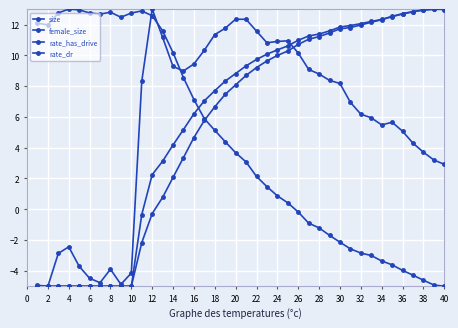

In rate_has_drive, how many points are higher than both neighbors (excluding endpoints)?

1